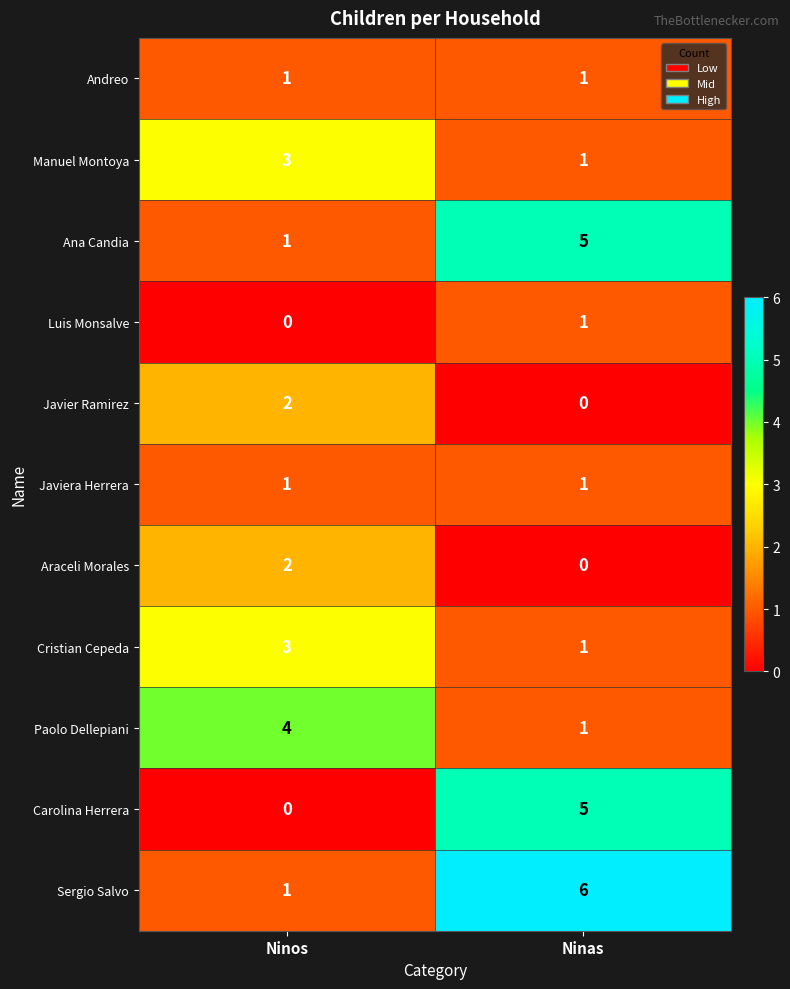

What is the difference between the highest and lowest values at Ninos?

4